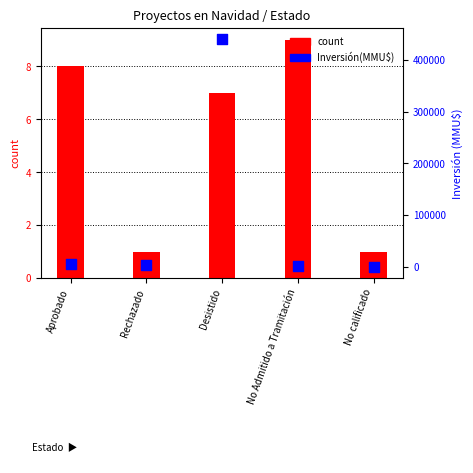

What is the total value across all series at Aprobado?

5615